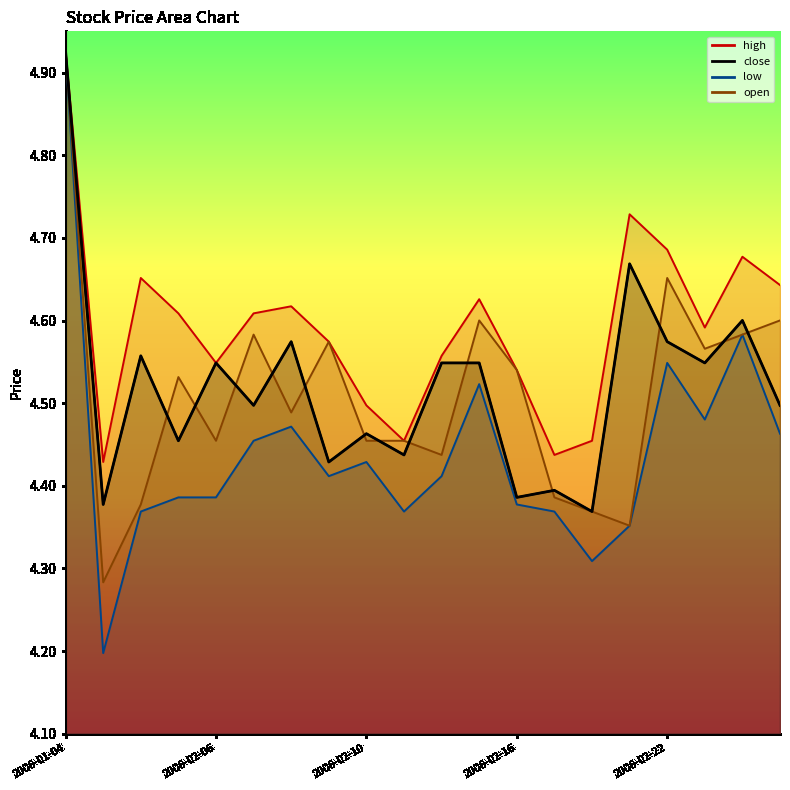

Rank the series by their maximum value, from lowest to highest.

high, close, low, open